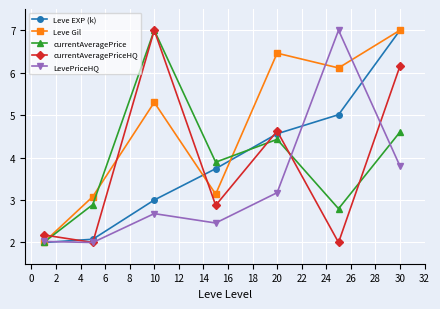

What is the highest value of the Leve EXP (k) series?

7.0